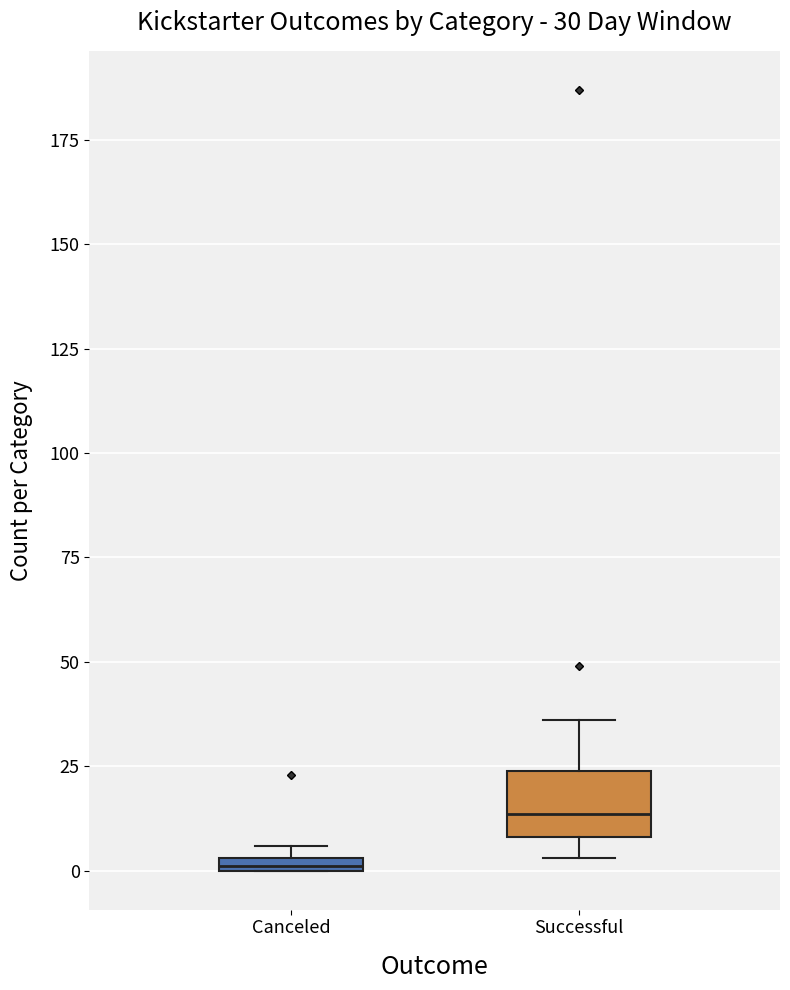

Which box's median line is the lowest?

Canceled